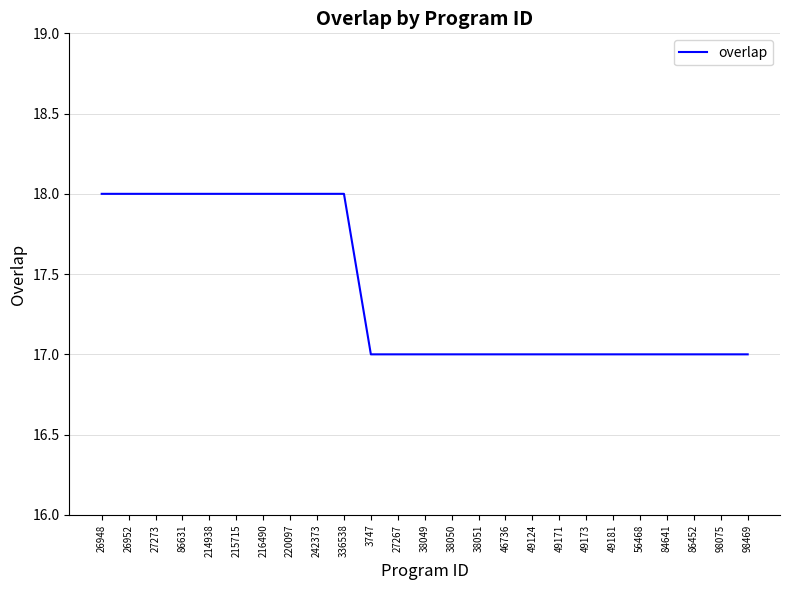

Is it true that the value at 27273 is 18?

True